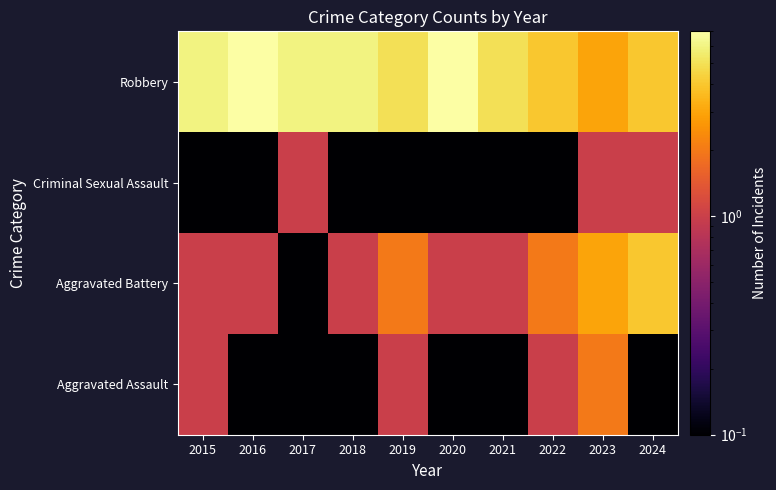

At how many categories does at least one series exceed 4?

7